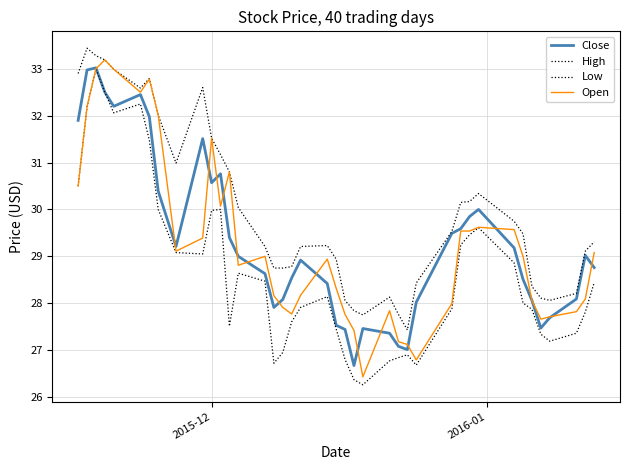

At how many categories does at least one series exceed 28?

36